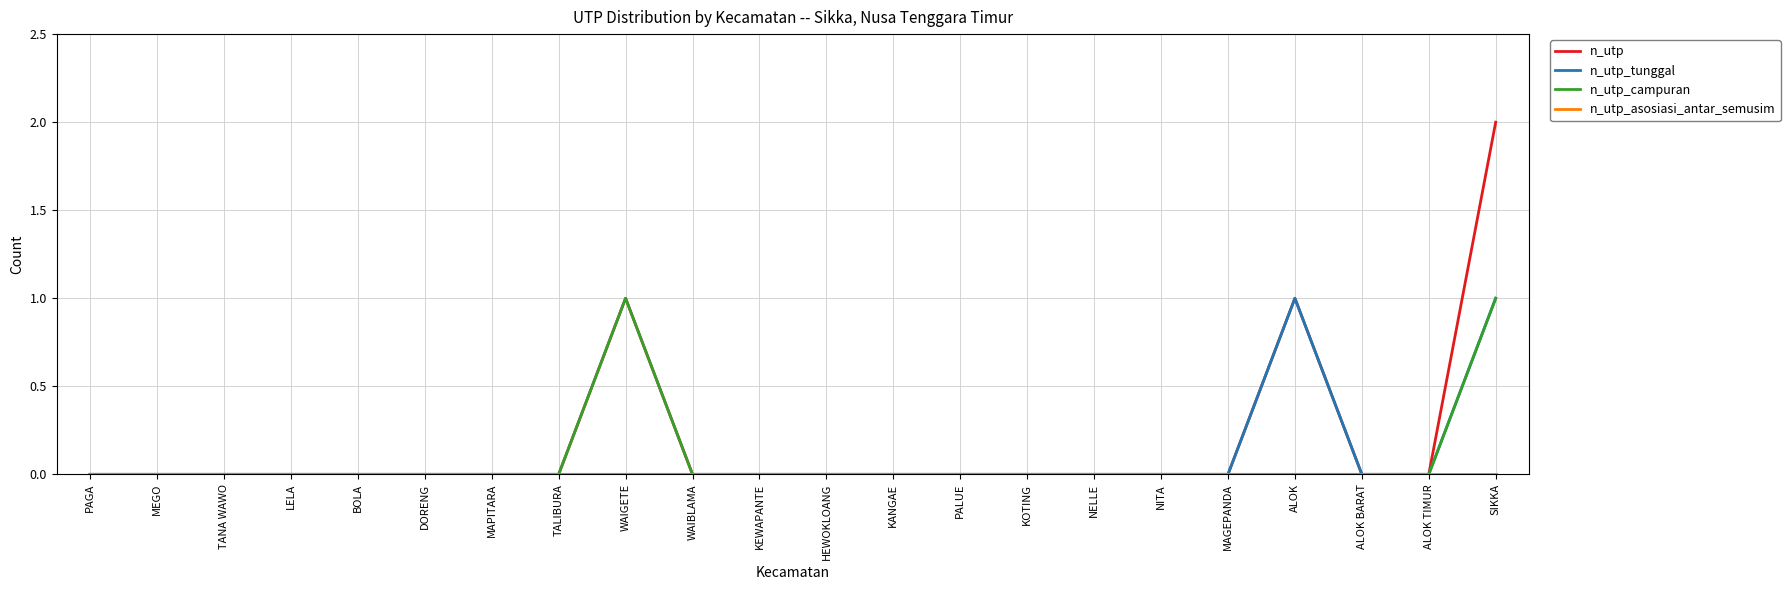

Is this an area chart (filled region under the line)?

No